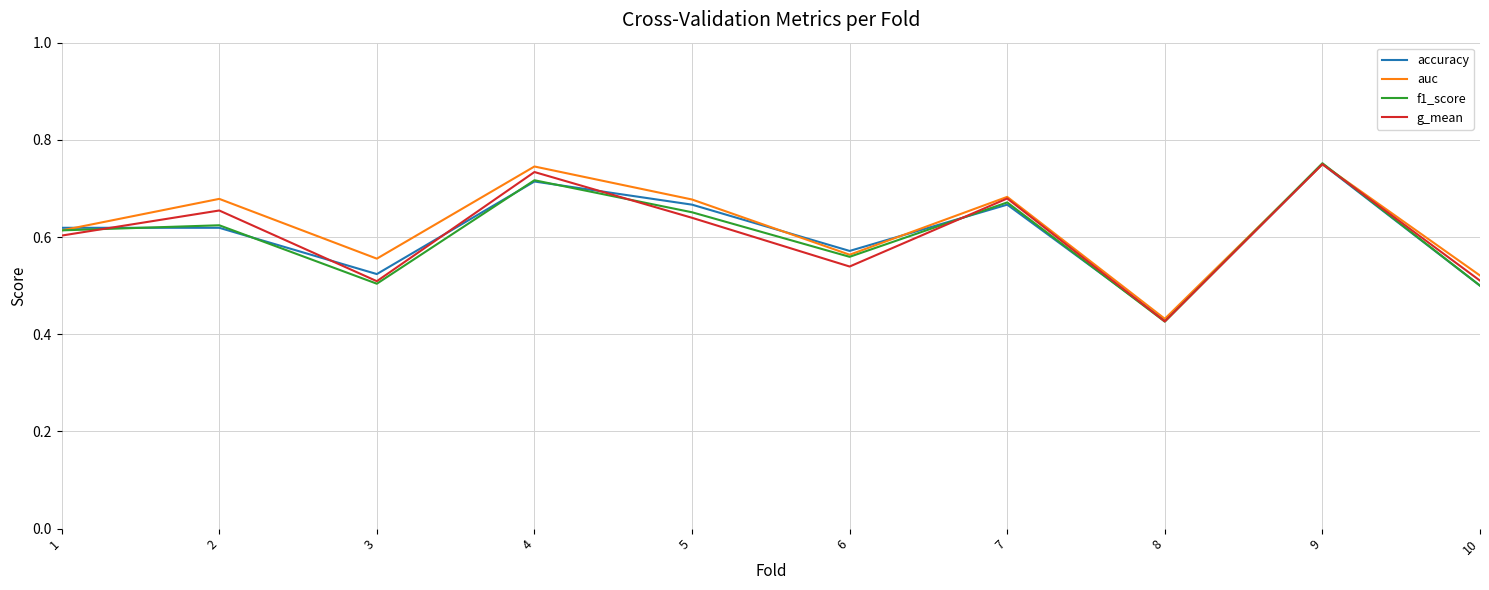

How many auc values are between 0 and 1?

10